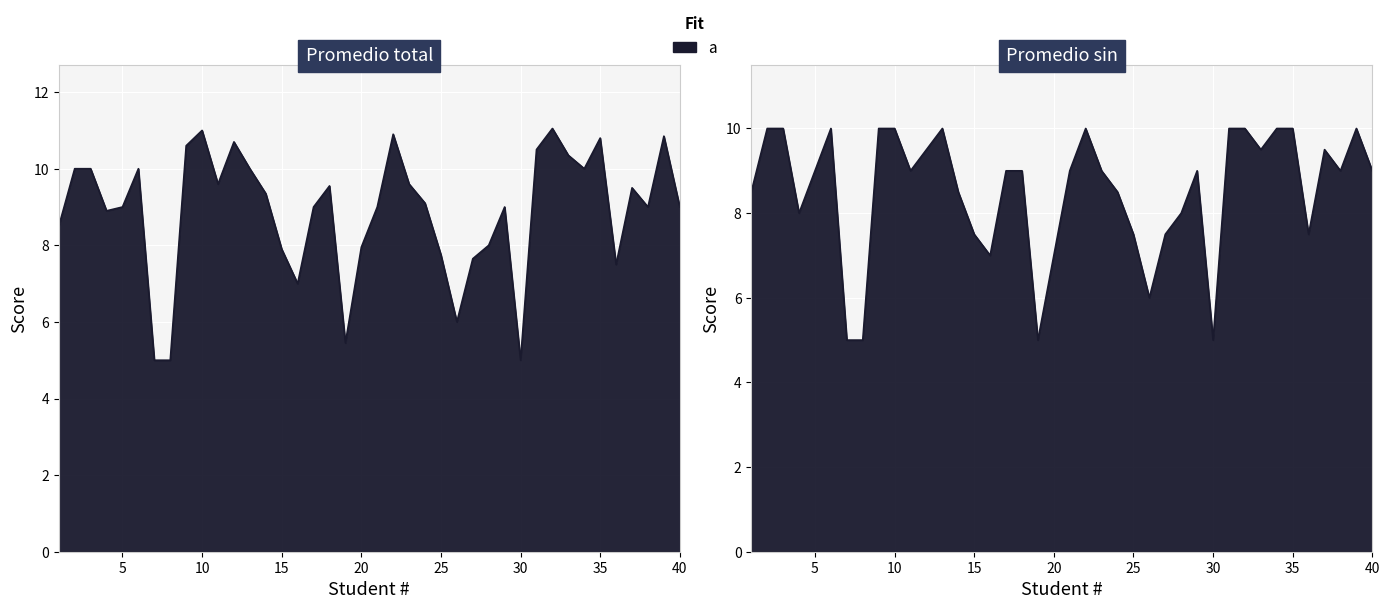

Reading right to left, list all the values displayed in this chart.

Promedio total: 9.0	10.8	9.0	9.5	7.5	10.8	10.0	10.3	11.1	10.5	5.0	9.0	8.0	7.7	6.0	7.8	9.1	9.6	10.9	9.0	8.0	5.5	9.6	9.0	7.0	7.9	9.3	10.0	10.7	9.6	11.0	10.6	5.0	5.0	10.0	9.0	8.9	10.0	10.0	8.5
Promedio sin: 9.0	10.0	9.0	9.5	7.5	10.0	10.0	9.5	10.0	10.0	5.0	9.0	8.0	7.5	6.0	7.5	8.5	9.0	10.0	9.0	7.0	5.0	9.0	9.0	7.0	7.5	8.5	10.0	9.5	9.0	10.0	10.0	5.0	5.0	10.0	9.0	8.0	10.0	10.0	8.5